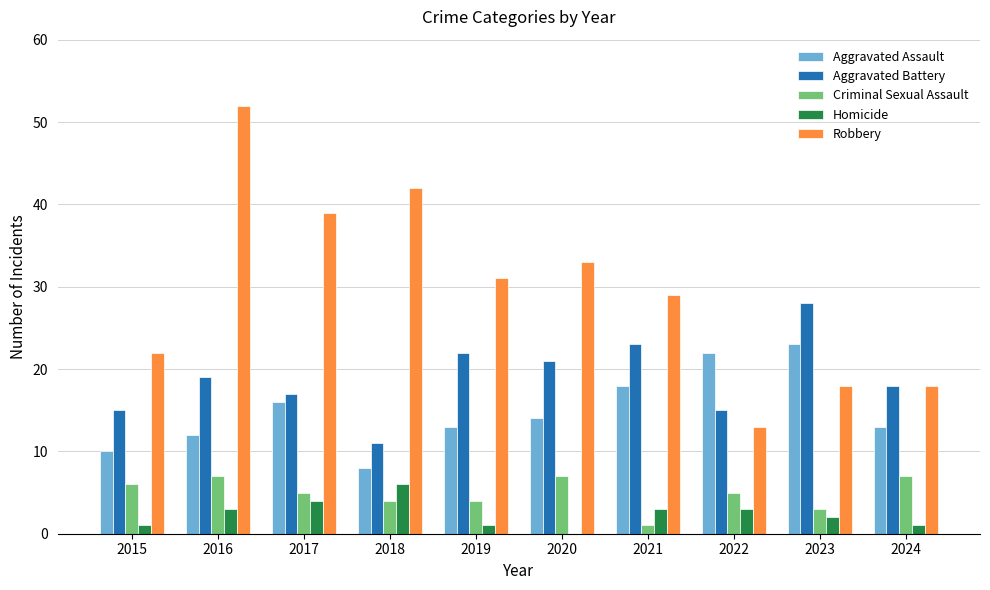

What is the total value across all series at 2021?

74